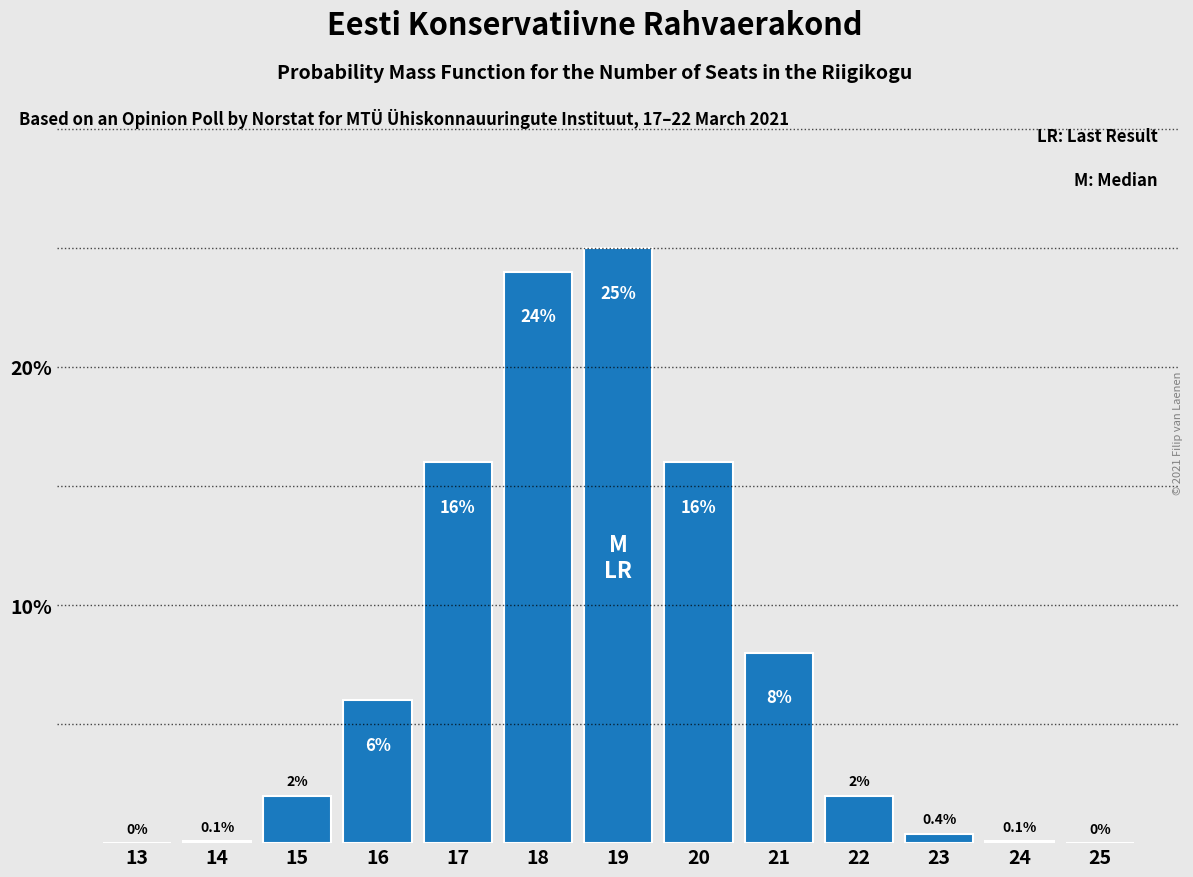

Reading right to left, list all the values displayed in this chart.

25=0.0	24=0.1	23=0.4	22=2.0	21=8.0	20=16.0	19=25.0	18=24.0	17=16.0	16=6.0	15=2.0	14=0.1	13=0.0